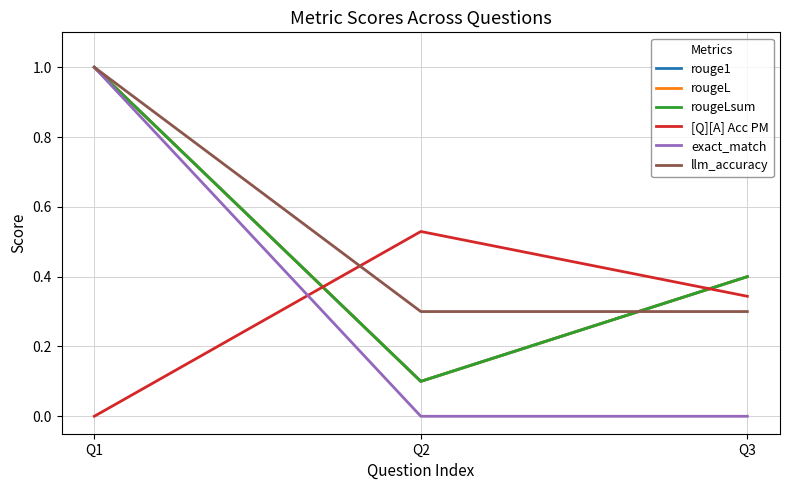

Is this an area chart (filled region under the line)?

No